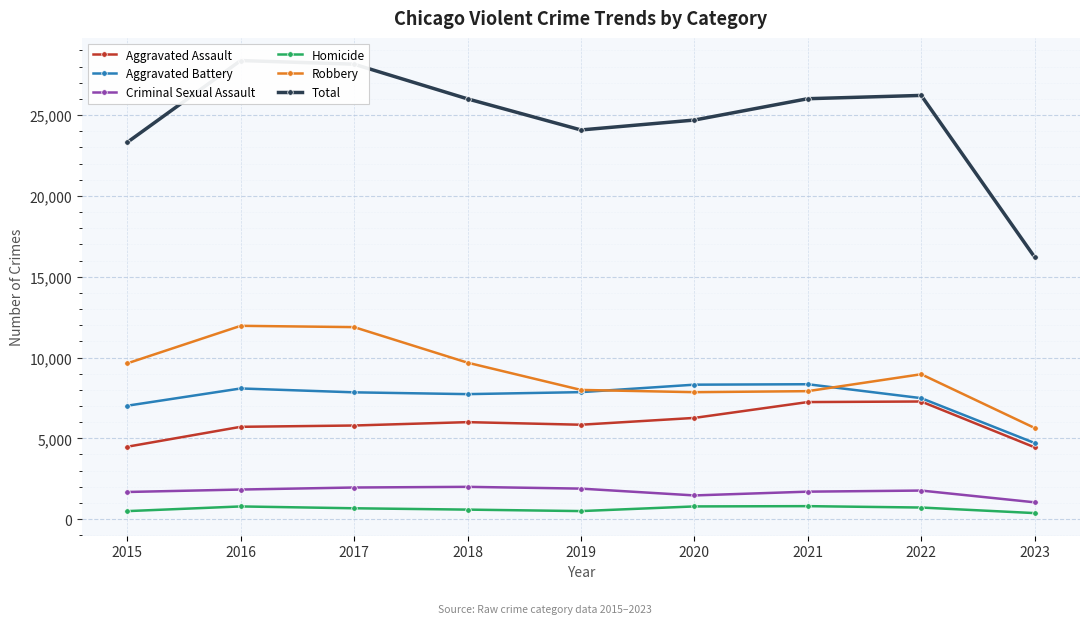

Reading left to right, extract all data points from this chart.

Aggravated Assault: 4480	5712	5793	6001	5841	6263	7243	7278	4444
Aggravated Battery: 7018	8085	7845	7734	7857	8319	8346	7486	4710
Criminal Sexual Assault: 1680	1831	1957	1998	1888	1467	1700	1768	1041
Homicide: 496	786	672	589	498	787	804	718	374
Robbery: 9638	11960	11880	9680	7994	7855	7918	8965	5641
Total: 23312	28374	28147	26002	24078	24691	26011	26215	16210